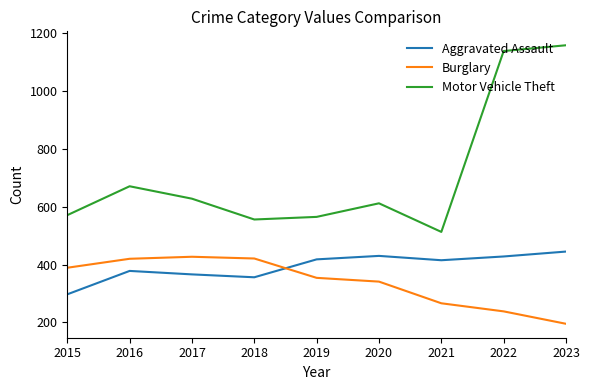

Which series has the largest range (max minus min)?

Motor Vehicle Theft